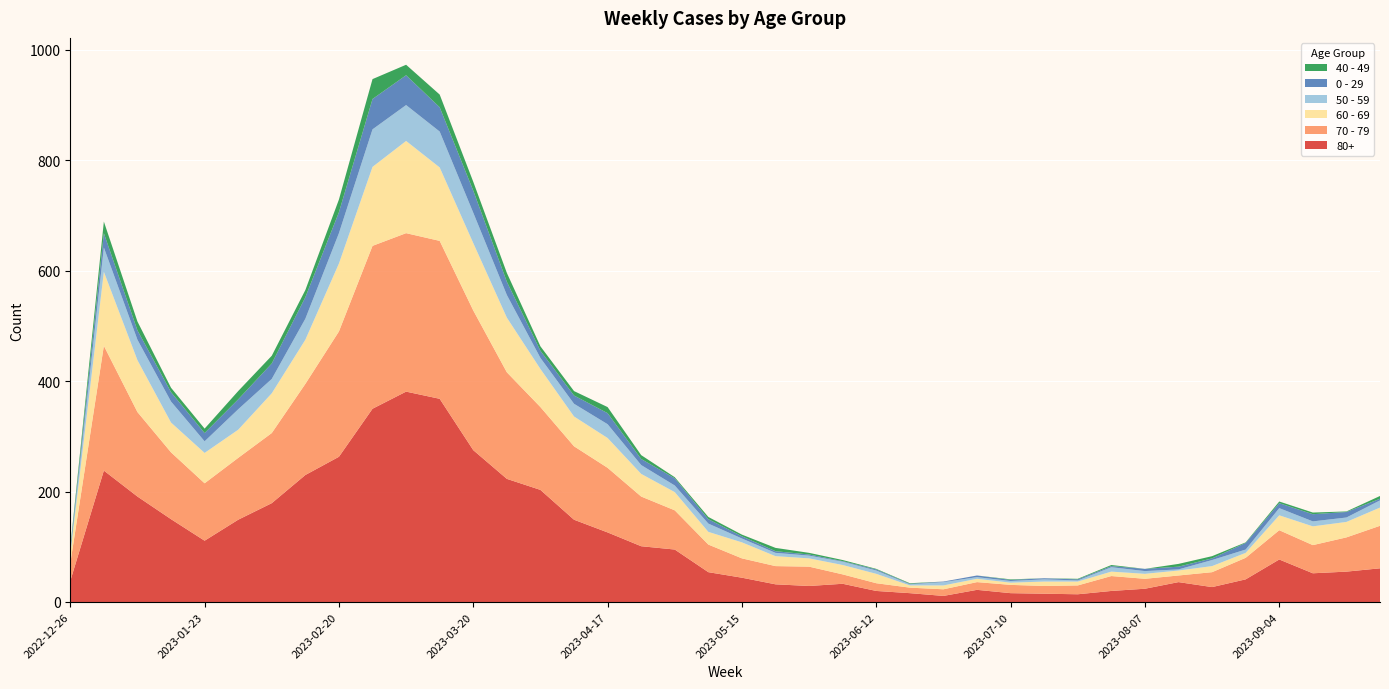

Reading left to right, what are all the values shown in this chart?

80+: 2022-12-26=38	2023-01-02=238	2023-01-09=191	2023-01-16=150	2023-01-23=111	2023-01-30=149	2023-02-06=179	2023-02-13=230	2023-02-20=263	2023-02-27=350	2023-03-06=381	2023-03-13=368	2023-03-20=275	2023-03-27=223	2023-04-03=203	2023-04-10=149	2023-04-17=126	2023-04-24=101	2023-05-01=95	2023-05-08=54	2023-05-15=44	2023-05-22=32	2023-05-29=29	2023-06-05=33	2023-06-12=20	2023-06-19=16	2023-06-26=11	2023-07-03=22	2023-07-10=16	2023-07-17=15	2023-07-24=14	2023-07-31=20	2023-08-07=24	2023-08-14=36	2023-08-21=27	2023-08-28=41	2023-09-04=77	2023-09-11=52	2023-09-18=55	2023-09-25=61
70 - 79: 2022-12-26=32	2023-01-02=226	2023-01-09=153	2023-01-16=121	2023-01-23=104	2023-01-30=112	2023-02-06=127	2023-02-13=165	2023-02-20=227	2023-02-27=295	2023-03-06=287	2023-03-13=286	2023-03-20=253	2023-03-27=193	2023-04-03=150	2023-04-10=133	2023-04-17=117	2023-04-24=90	2023-05-01=71	2023-05-08=50	2023-05-15=35	2023-05-22=33	2023-05-29=35	2023-06-05=17	2023-06-12=14	2023-06-19=10	2023-06-26=12	2023-07-03=14	2023-07-10=15	2023-07-17=14	2023-07-24=16	2023-07-31=27	2023-08-07=18	2023-08-14=12	2023-08-21=27	2023-08-28=39	2023-09-04=53	2023-09-11=51	2023-09-18=62	2023-09-25=77
60 - 69: 2022-12-26=16	2023-01-02=134	2023-01-09=94	2023-01-16=54	2023-01-23=55	2023-01-30=51	2023-02-06=72	2023-02-13=80	2023-02-20=123	2023-02-27=143	2023-03-06=167	2023-03-13=133	2023-03-20=122	2023-03-27=99	2023-04-03=69	2023-04-10=54	2023-04-17=54	2023-04-24=41	2023-05-01=33	2023-05-08=23	2023-05-15=29	2023-05-22=18	2023-05-29=15	2023-06-05=17	2023-06-12=17	2023-06-19=4	2023-06-26=7	2023-07-03=6	2023-07-10=4	2023-07-17=8	2023-07-24=7	2023-07-31=8	2023-08-07=9	2023-08-14=9	2023-08-21=11	2023-08-28=9	2023-09-04=27	2023-09-11=34	2023-09-18=28	2023-09-25=33
50 - 59: 2022-12-26=5	2023-01-02=44	2023-01-09=37	2023-01-16=38	2023-01-23=21	2023-01-30=37	2023-02-06=26	2023-02-13=38	2023-02-20=55	2023-02-27=68	2023-03-06=65	2023-03-13=65	2023-03-20=55	2023-03-27=41	2023-04-03=20	2023-04-10=23	2023-04-17=25	2023-04-24=16	2023-05-01=12	2023-05-08=15	2023-05-15=7	2023-05-22=6	2023-05-29=5	2023-06-05=6	2023-06-12=6	2023-06-19=2	2023-06-26=6	2023-07-03=3	2023-07-10=3	2023-07-17=4	2023-07-24=2	2023-07-31=8	2023-08-07=5	2023-08-14=2	2023-08-21=11	2023-08-28=6	2023-09-04=13	2023-09-11=9	2023-09-18=8	2023-09-25=13
0 - 29: 2022-12-26=4	2023-01-02=26	2023-01-09=17	2023-01-16=17	2023-01-23=15	2023-01-30=18	2023-02-06=28	2023-02-13=39	2023-02-20=38	2023-02-27=55	2023-03-06=54	2023-03-13=44	2023-03-20=40	2023-03-27=24	2023-04-03=13	2023-04-10=15	2023-04-17=20	2023-04-24=11	2023-05-01=13	2023-05-08=8	2023-05-15=4	2023-05-22=3	2023-05-29=2	2023-06-05=1	2023-06-12=2	2023-06-19=1	2023-06-26=1	2023-07-03=3	2023-07-10=2	2023-07-17=2	2023-07-24=2	2023-07-31=2	2023-08-07=4	2023-08-14=5	2023-08-21=3	2023-08-28=12	2023-09-04=9	2023-09-11=13	2023-09-18=10	2023-09-25=3
40 - 49: 2022-12-26=4	2023-01-02=21	2023-01-09=16	2023-01-16=8	2023-01-23=8	2023-01-30=15	2023-02-06=14	2023-02-13=13	2023-02-20=23	2023-02-27=36	2023-03-06=19	2023-03-13=23	2023-03-20=16	2023-03-27=16	2023-04-03=8	2023-04-10=8	2023-04-17=11	2023-04-24=7	2023-05-01=2	2023-05-08=4	2023-05-15=3	2023-05-22=6	2023-05-29=3	2023-06-05=2	2023-06-12=1	2023-06-19=1	2023-06-26=0	2023-07-03=0	2023-07-10=1	2023-07-17=0	2023-07-24=1	2023-07-31=2	2023-08-07=0	2023-08-14=5	2023-08-21=4	2023-08-28=1	2023-09-04=3	2023-09-11=3	2023-09-18=1	2023-09-25=5